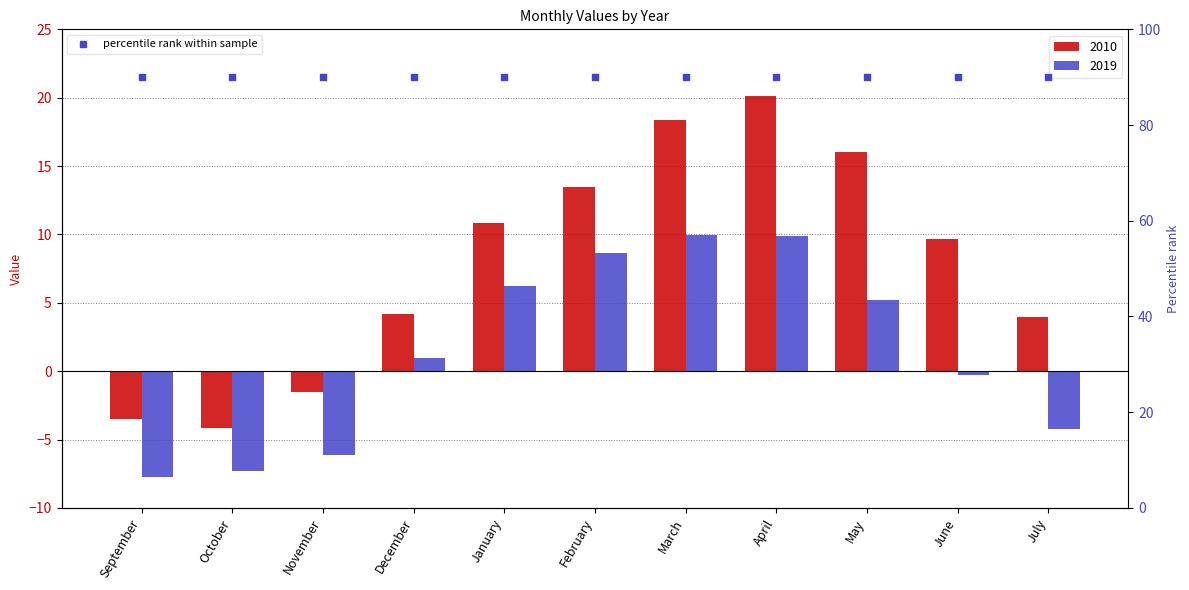

Which series reaches the maximum Y coordinate?

2010